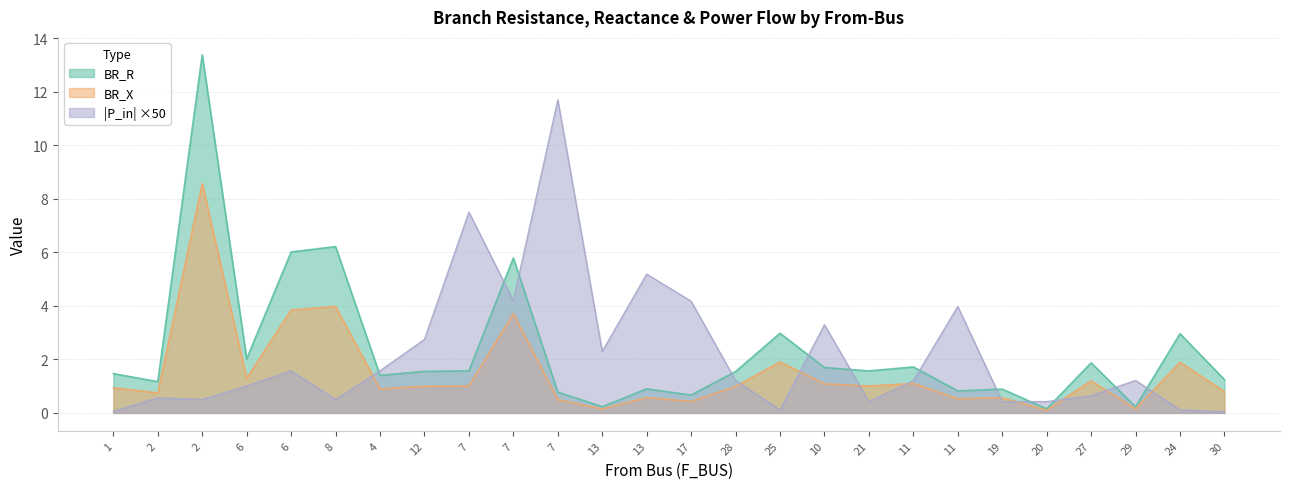

The value of BR_X at 12 is 0.8. True or false?

False